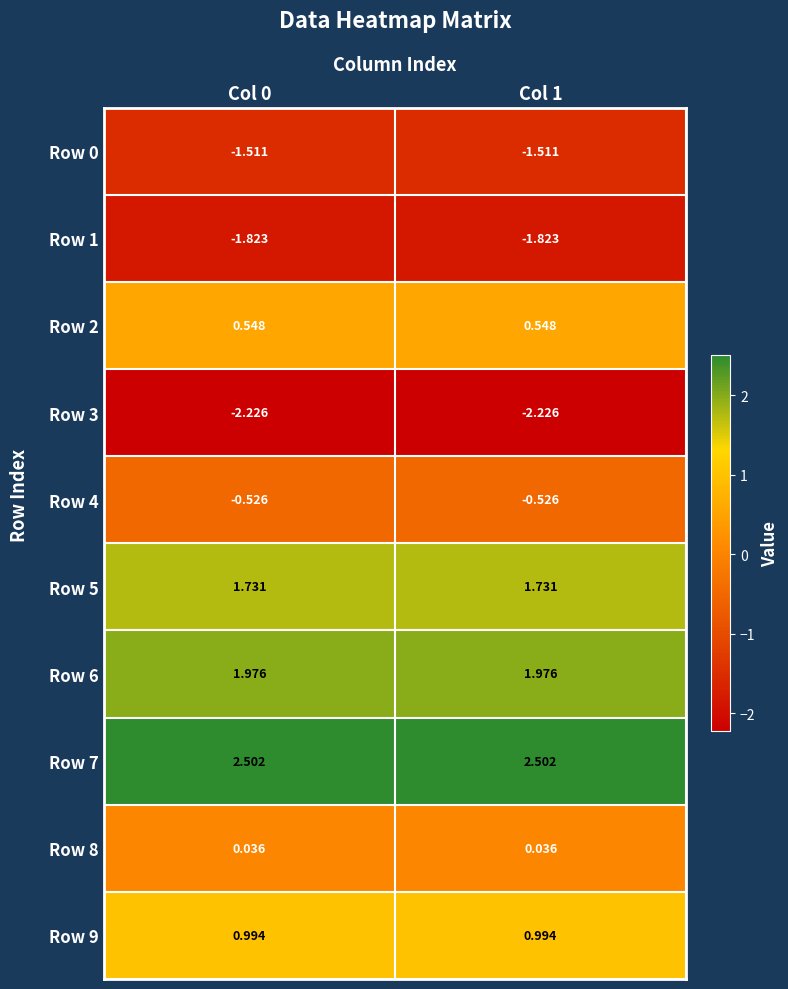

Is the value of Row 6 at Col 1 greater than the value of Row 8 at Col 0?

Yes